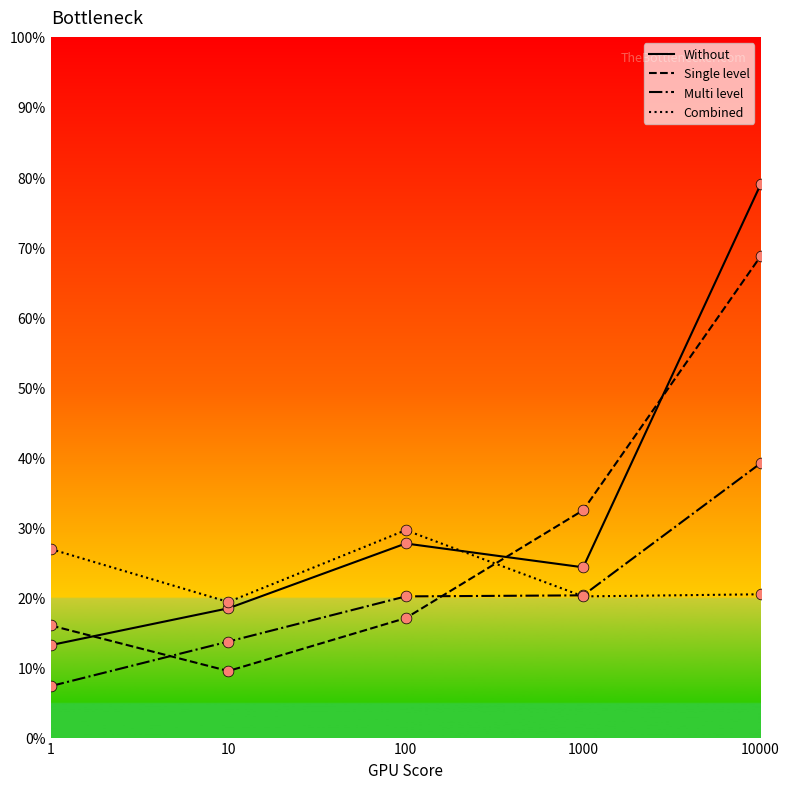

What is the total value across all series at 1000?

97.2